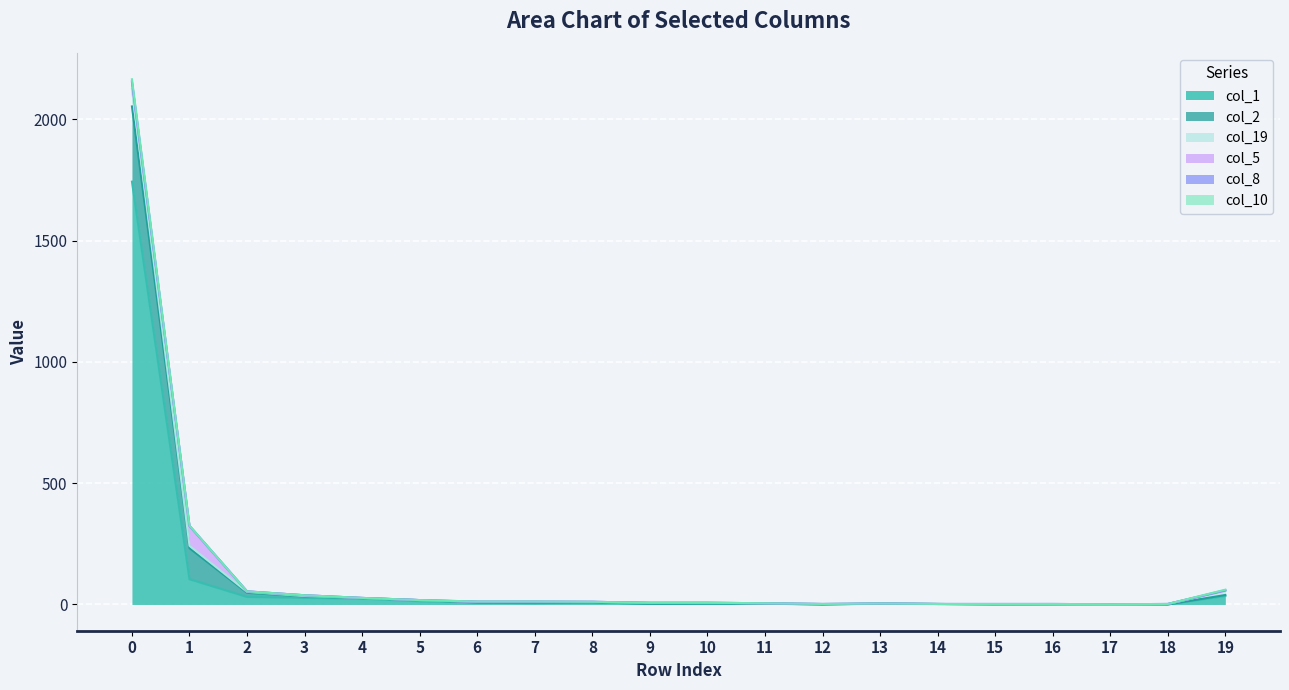

After their last crossing, which series has the higher values: col_1 or col_19?

col_1